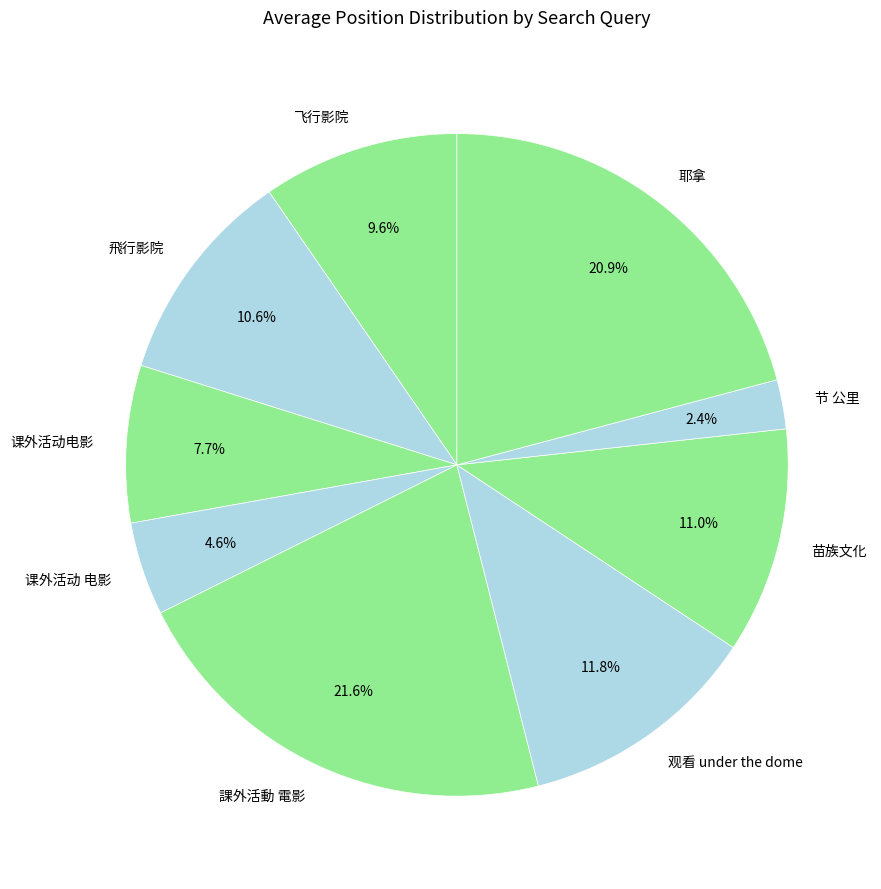

Is it true that 飛行影院 is 11% of the pie?

True